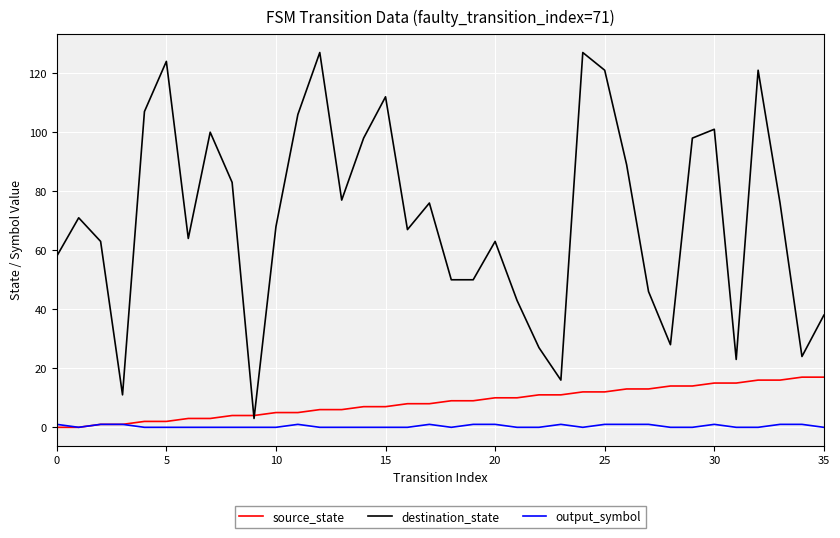

Rank the series by their maximum value, from highest to lowest.

destination_state, source_state, output_symbol